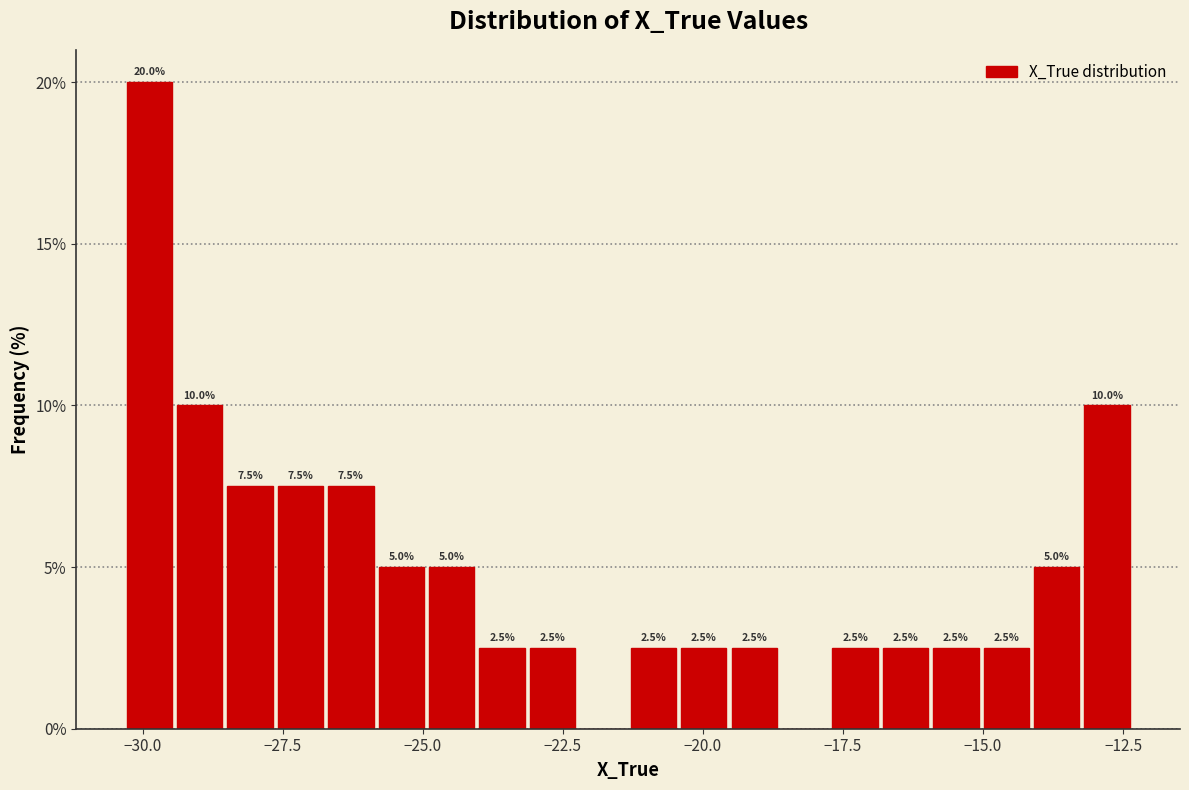

Read against the x-axis, roughly where is the centre of the tallest bar?

-30.0